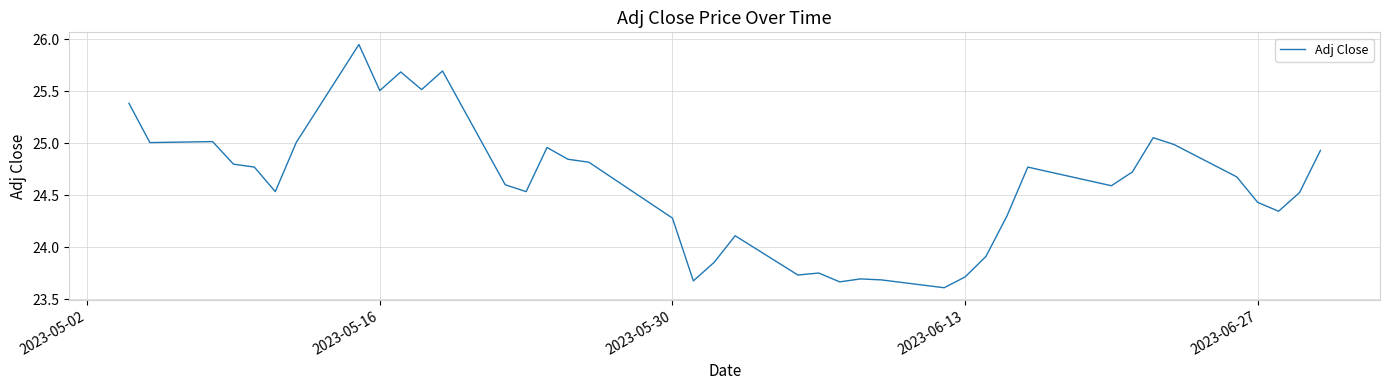

What is the difference between the maximum and minimum values?

2.3